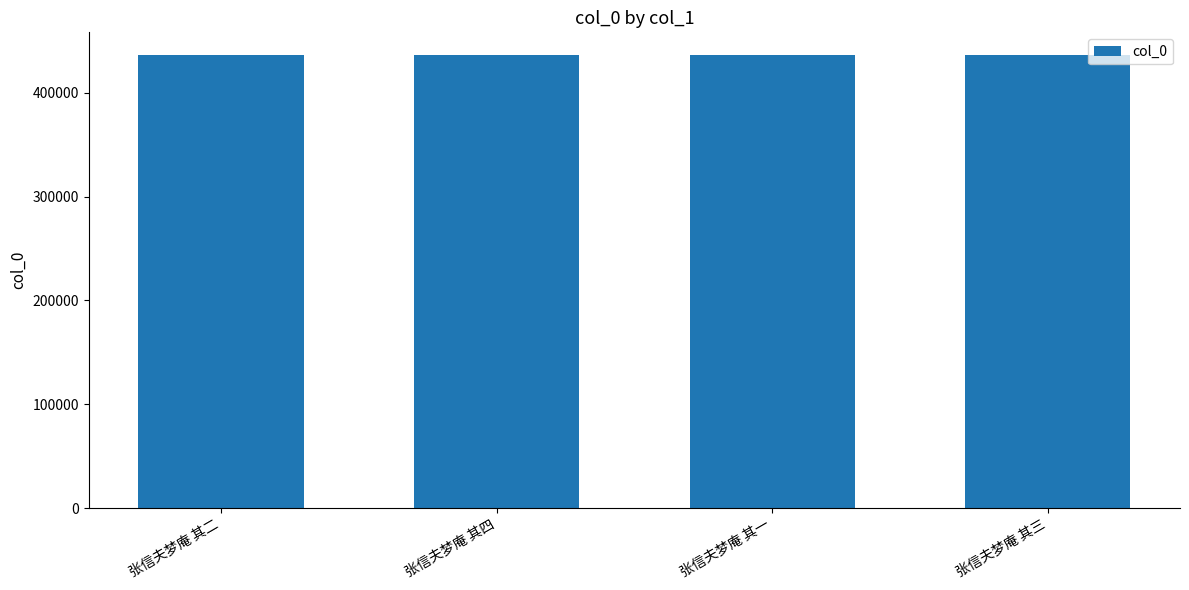

What is the smallest value displayed?

436170